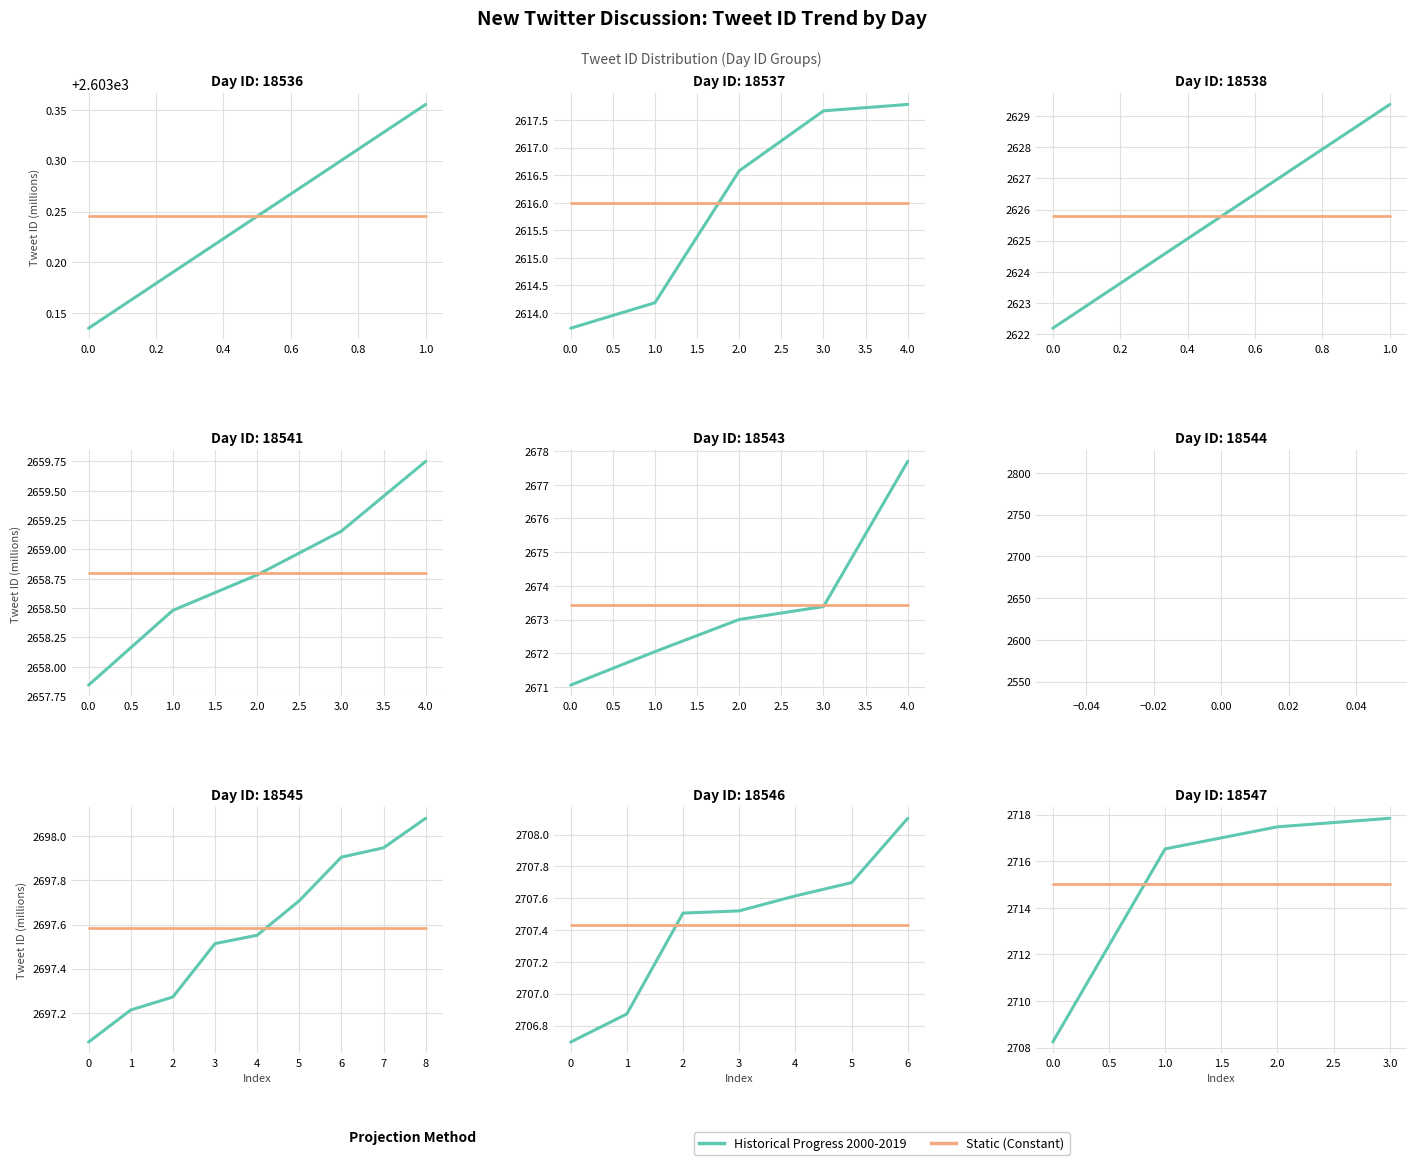

What is the value of the Static (Constant) point at the 2nd from the left?

2715.0